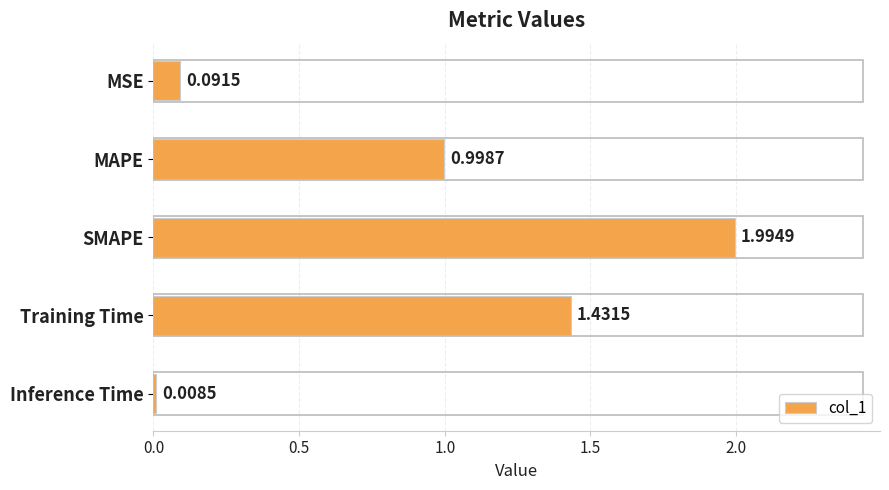

List the labels in order of value, smallest first.

Inference Time, MSE, MAPE, Training Time, SMAPE